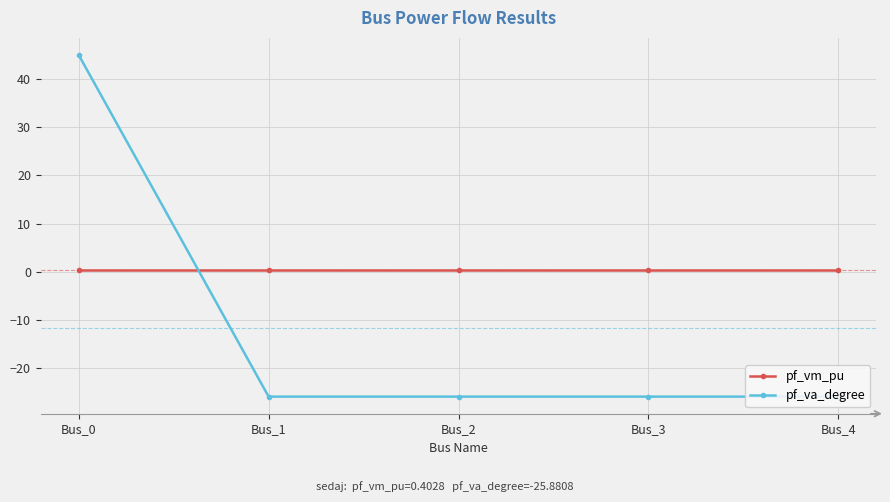

What are all the series names shown in the legend?

pf_vm_pu, pf_va_degree